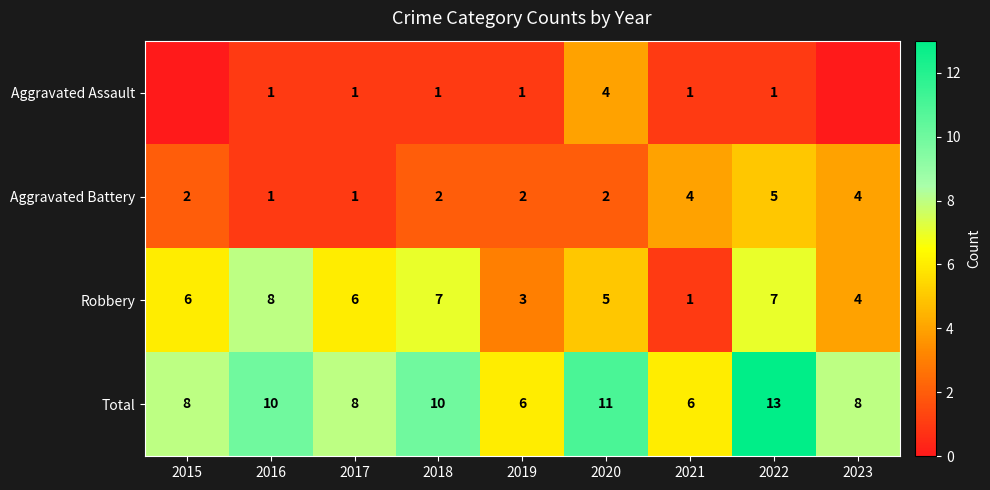

What is the difference between the maximum and minimum values in the Robbery series?

7